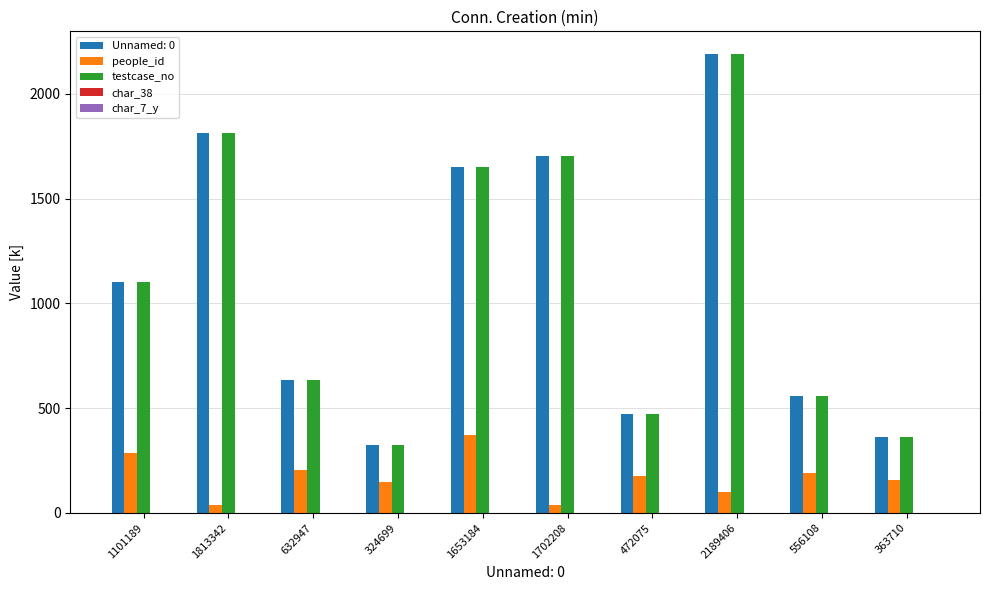

Is it true that testcase_no equals 469.8 at 1101189?

False